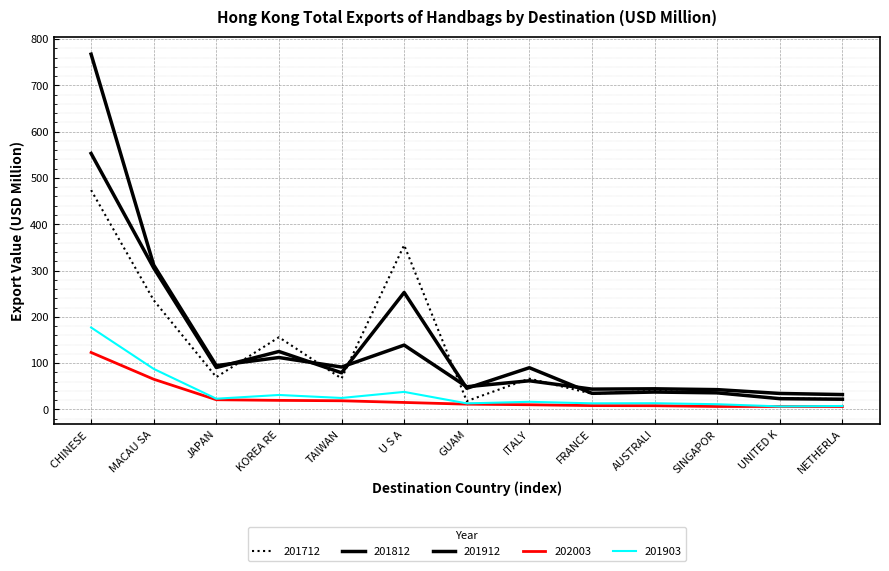

What is the difference between the second highest and second lowest values in the 201712 series?

332.6